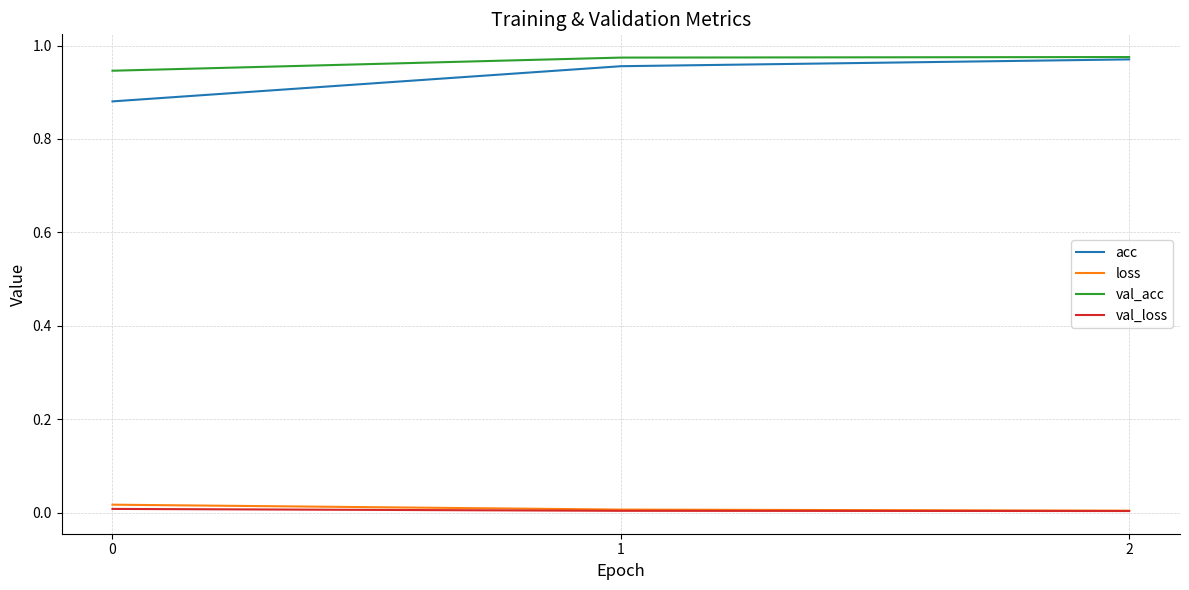

Which series has the largest range (max minus min)?

acc